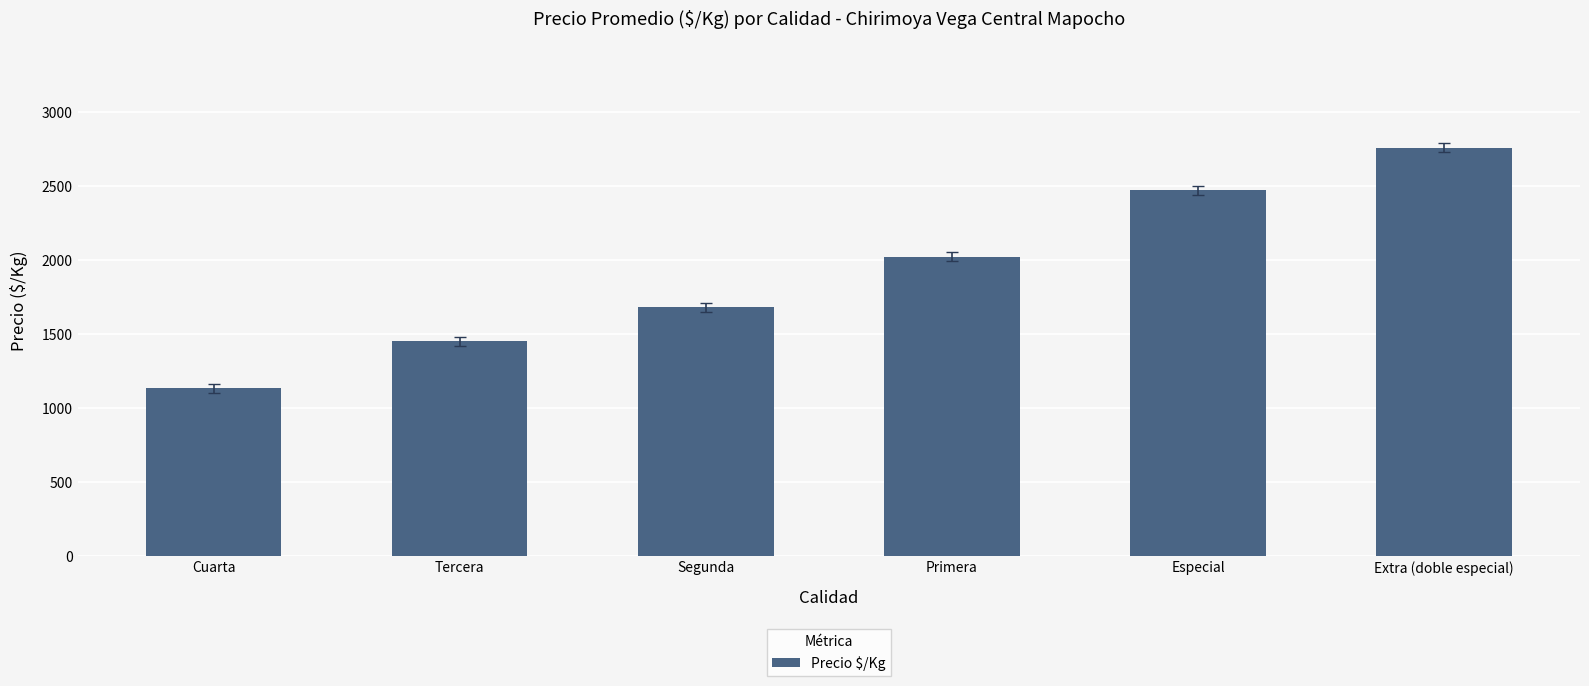

The chart shows a value of 2760.0 at Extra (doble especial). True or false?

True